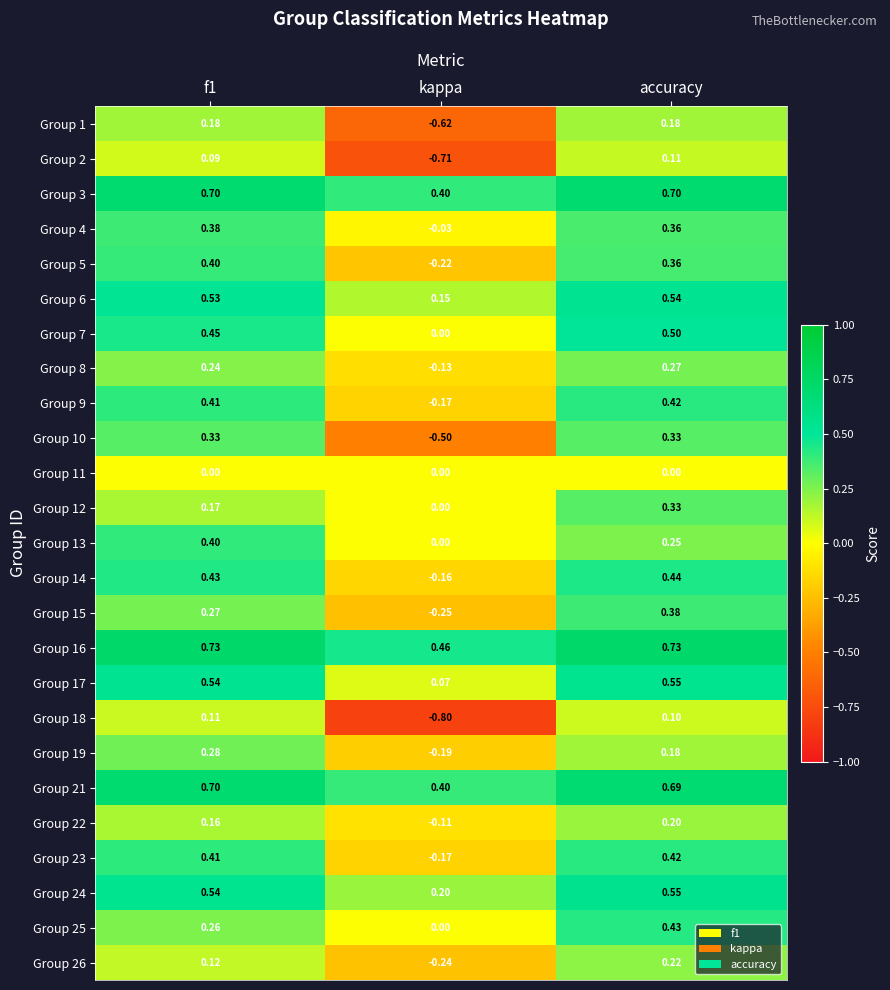

At which category does the chart reach its minimum across all series?

kappa